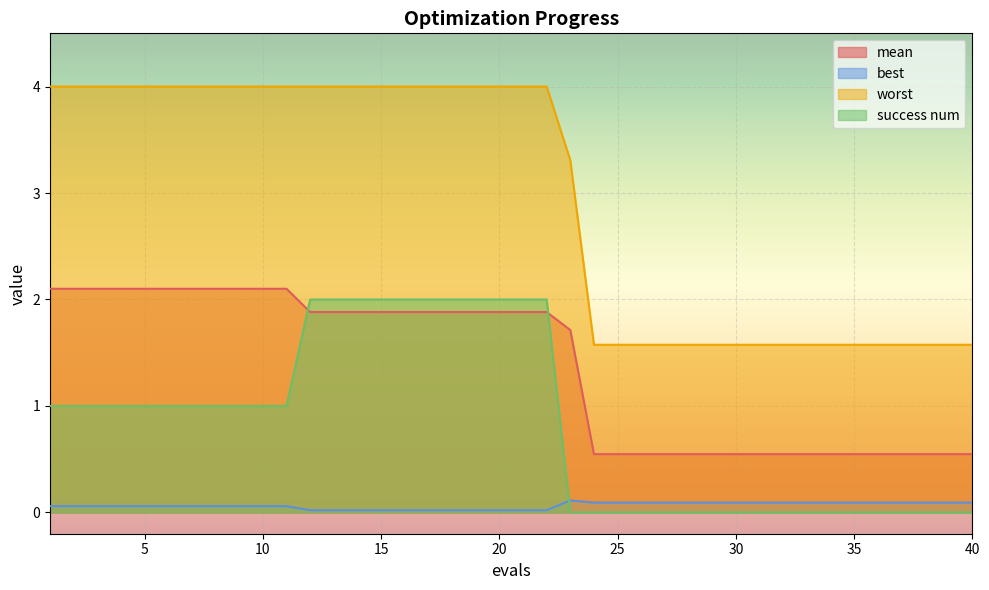

True or false: best and mean intersect in this chart.

False